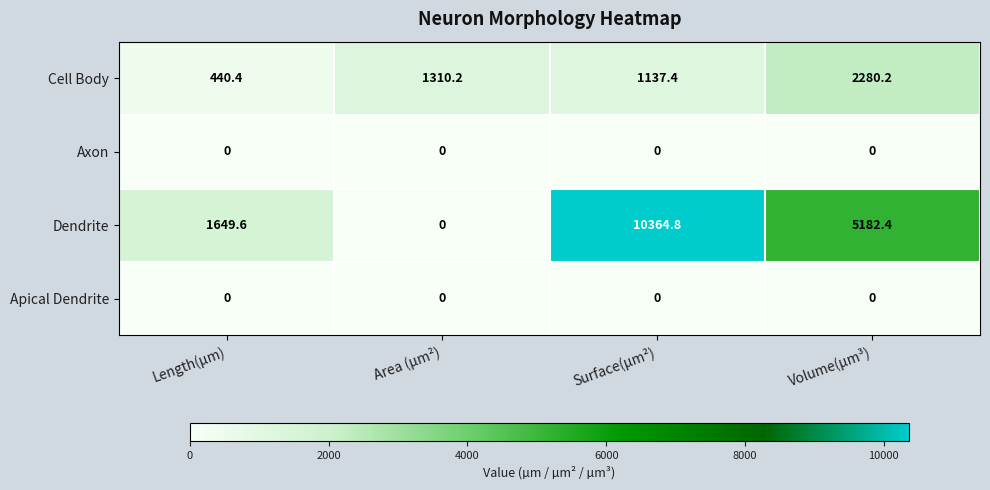

The Axon series shows 0.0 at Surface(µm²). True or false?

True